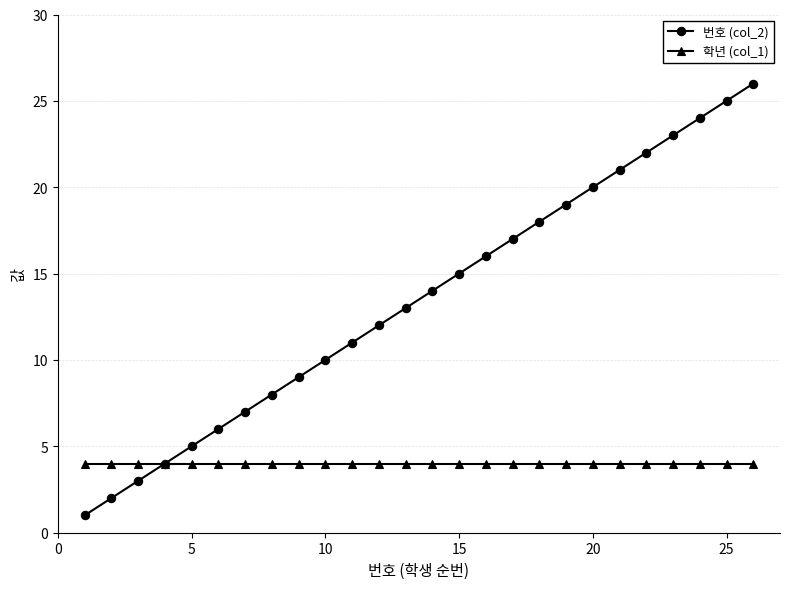

Does the chart have visible grid lines?

Yes